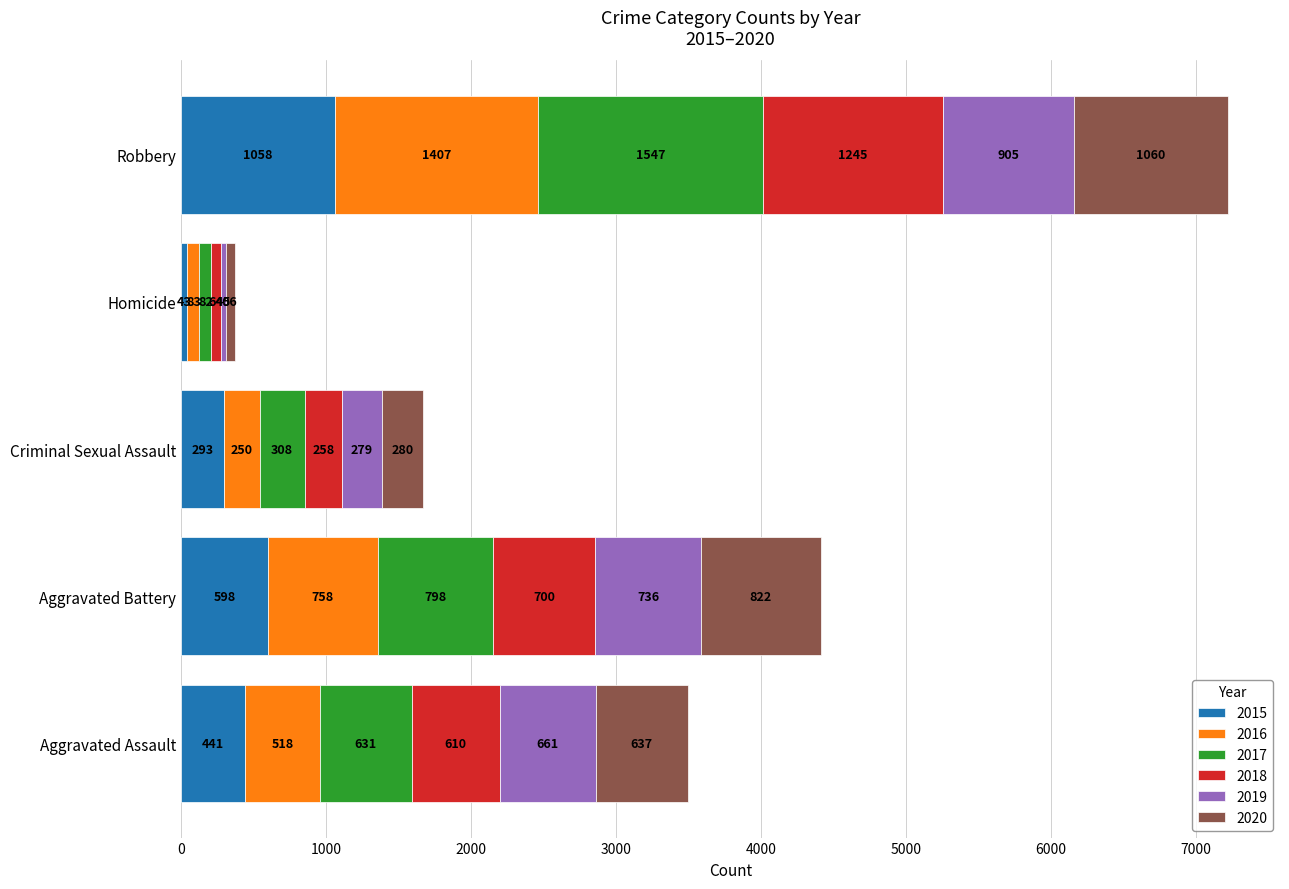

What is the total value across all series at Aggravated Assault?

3498